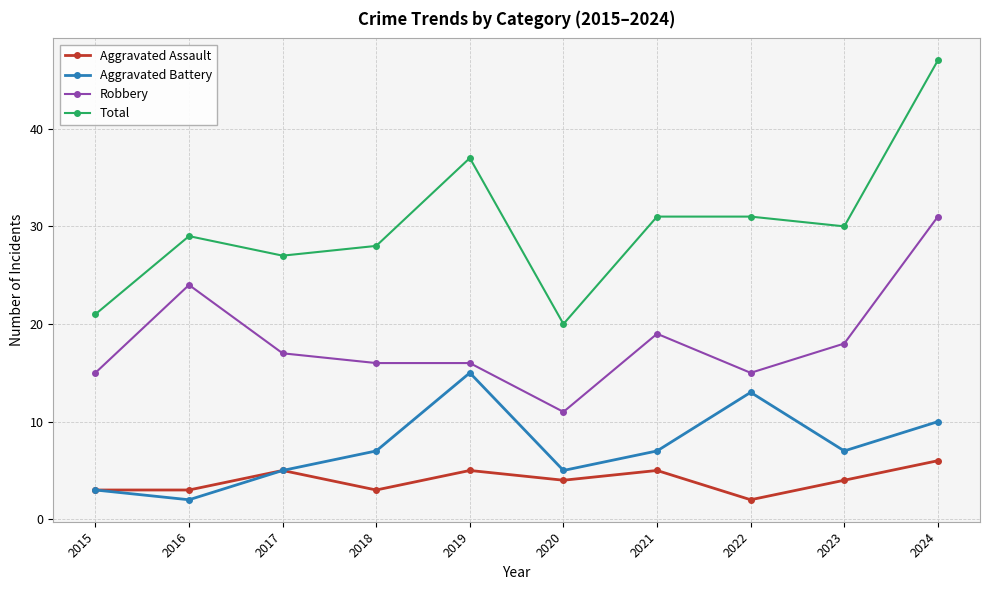

Rank the series at 2023 from highest to lowest value.

Total, Robbery, Aggravated Battery, Aggravated Assault